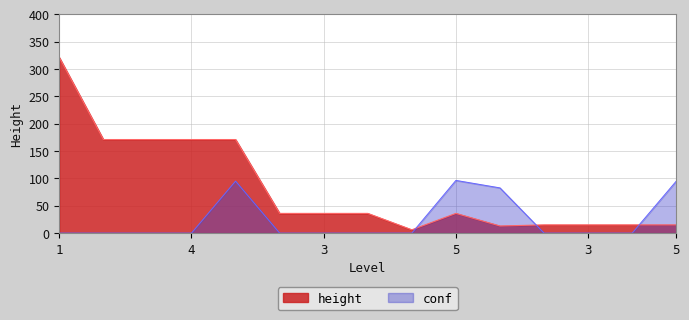

Where is the first local maximum?

5